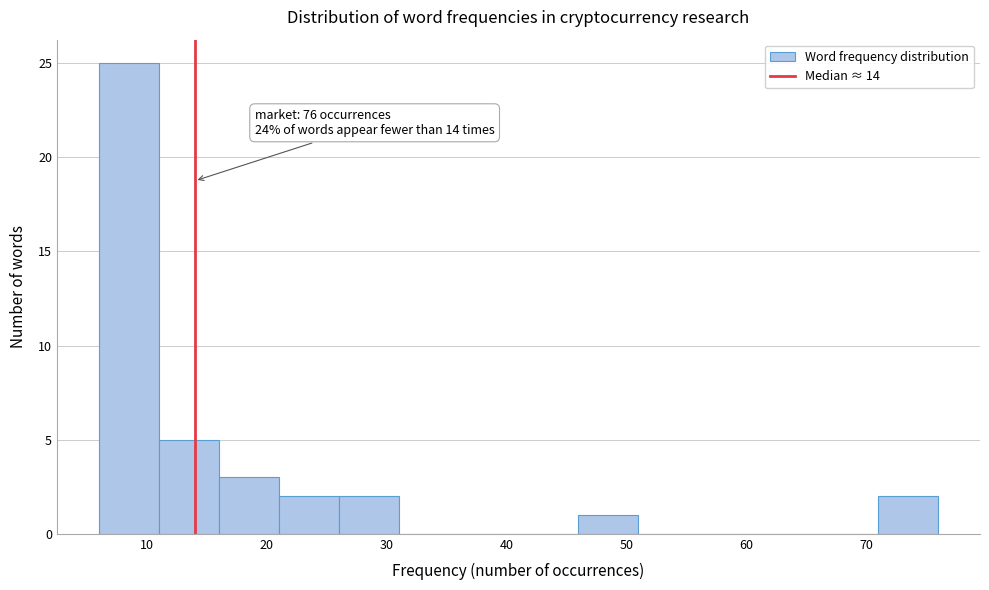

Over which range of the x-axis is the bar tallest?

6 to 11